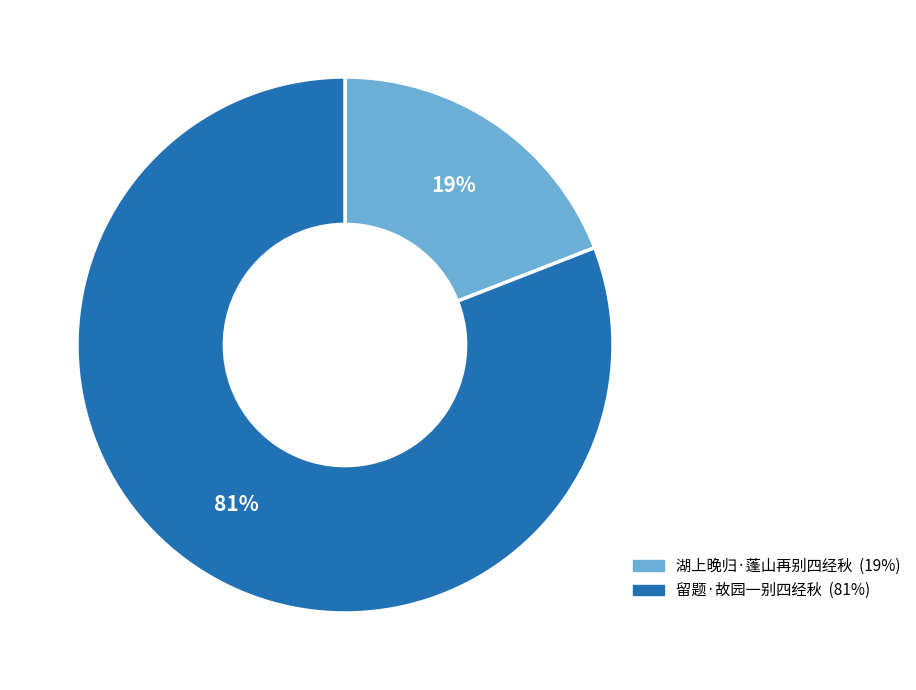

Which slice represents more than half of the pie?

留题·故园一别四经秋